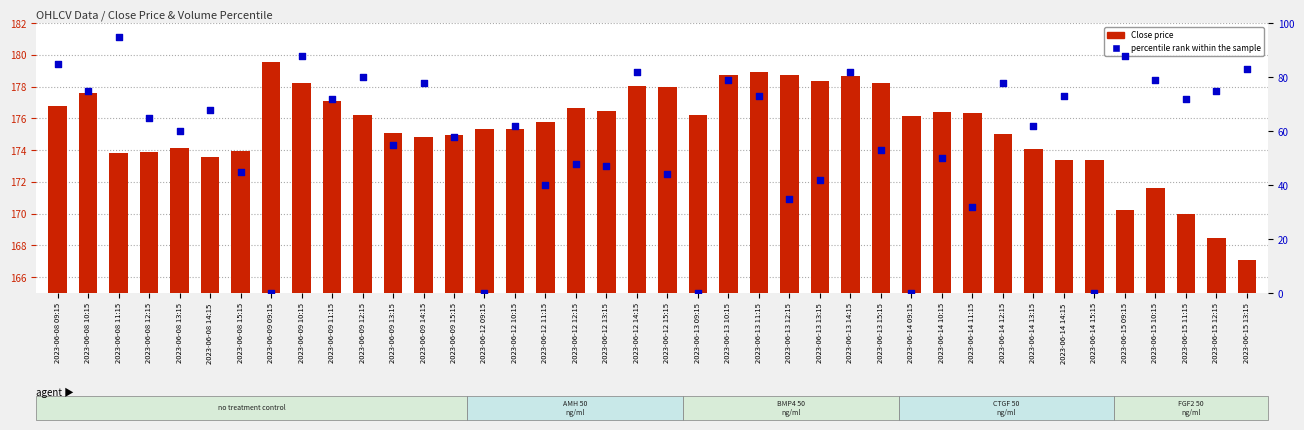

At which category is the sum across all series the highest?

2023-06-08 11:15